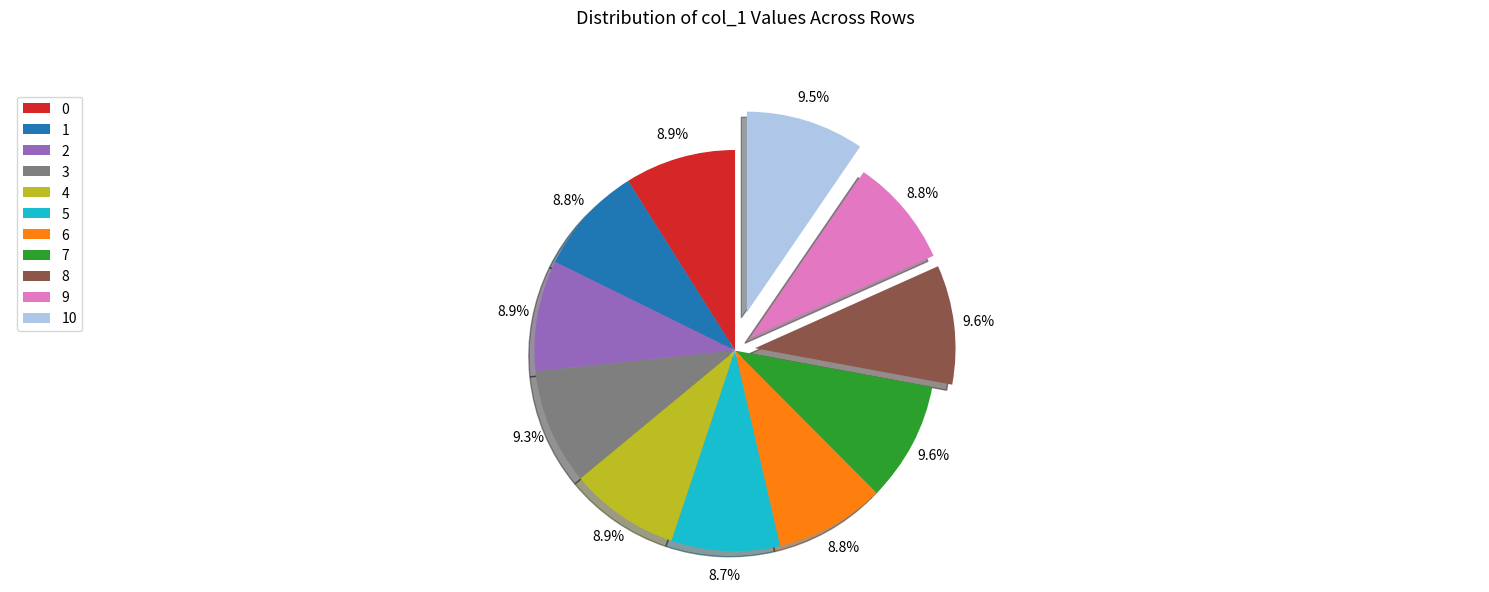

To the nearest percent, what is the combined percentage of 5 and 7?

18%